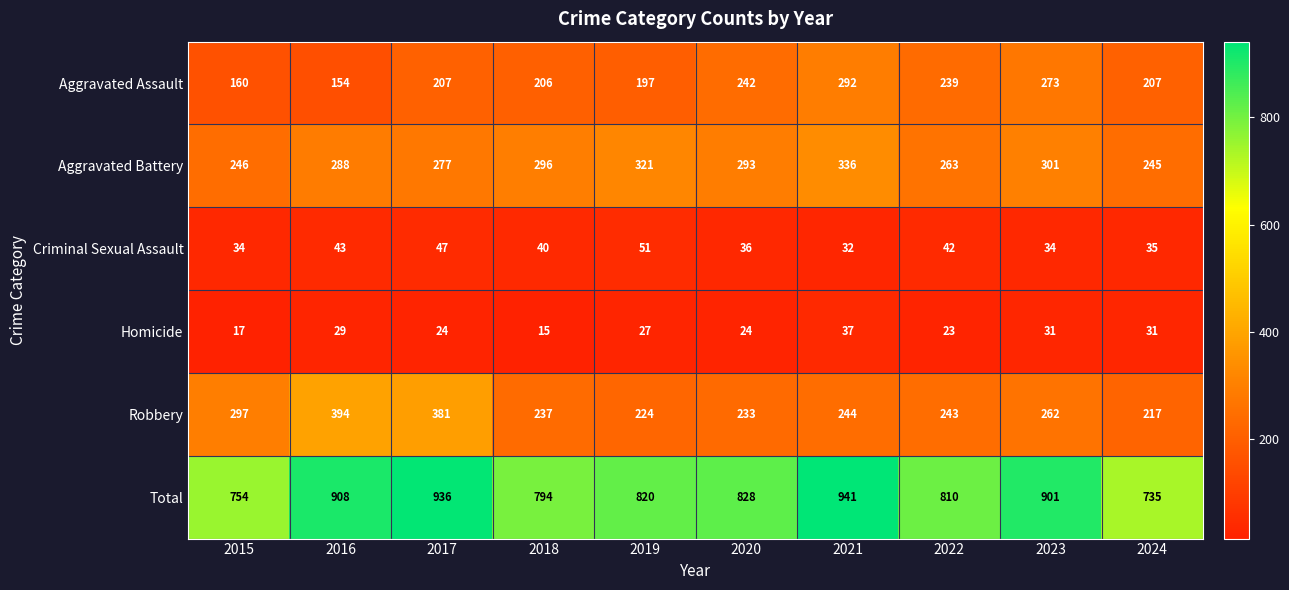

How many categories are shown in the chart?

10